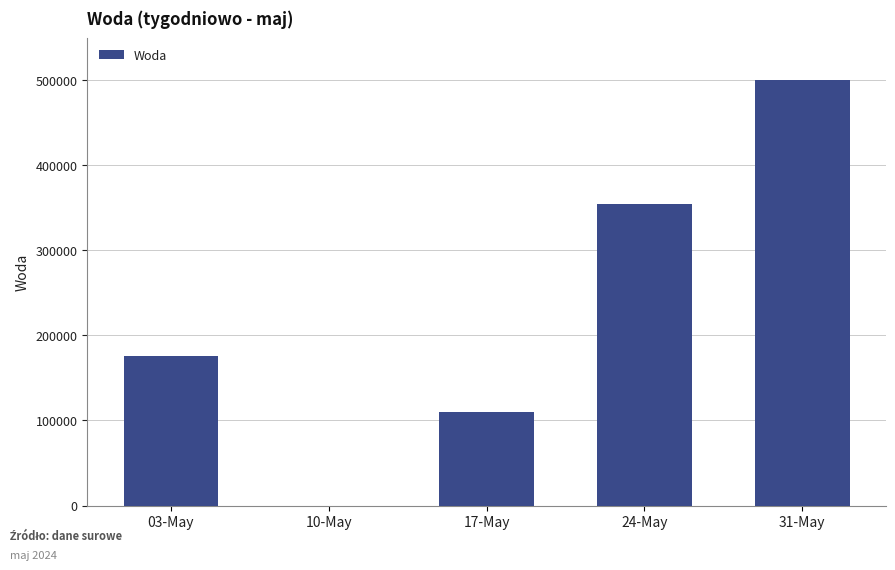

Approximately how many times larger is the value at 03-May compared to 24-May?

0.5